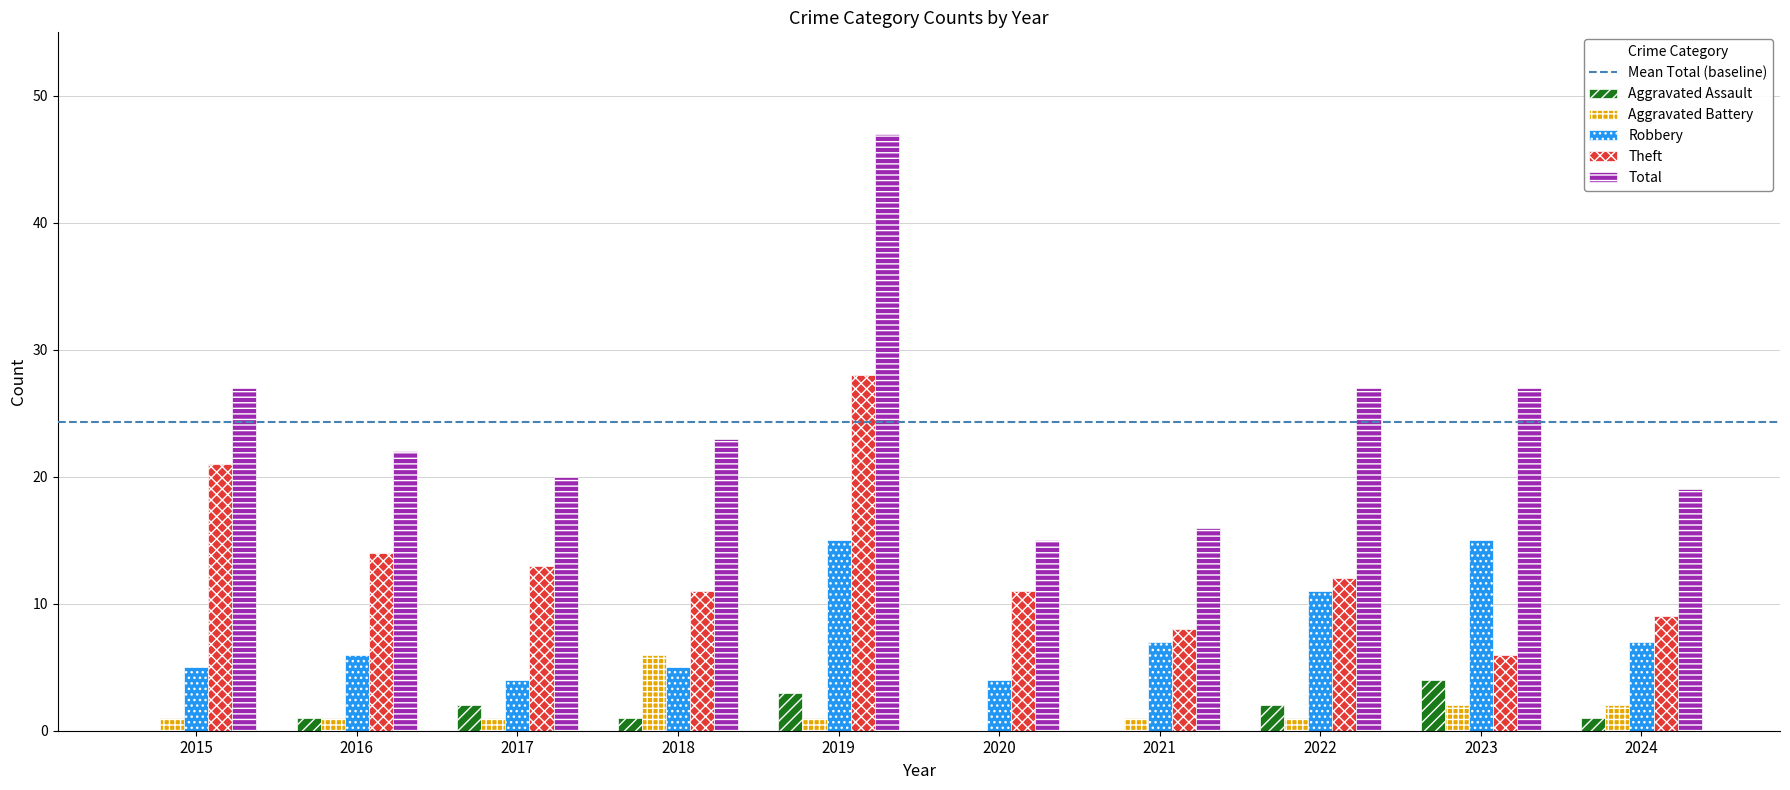

The value of Theft at 2020 is 11. True or false?

True